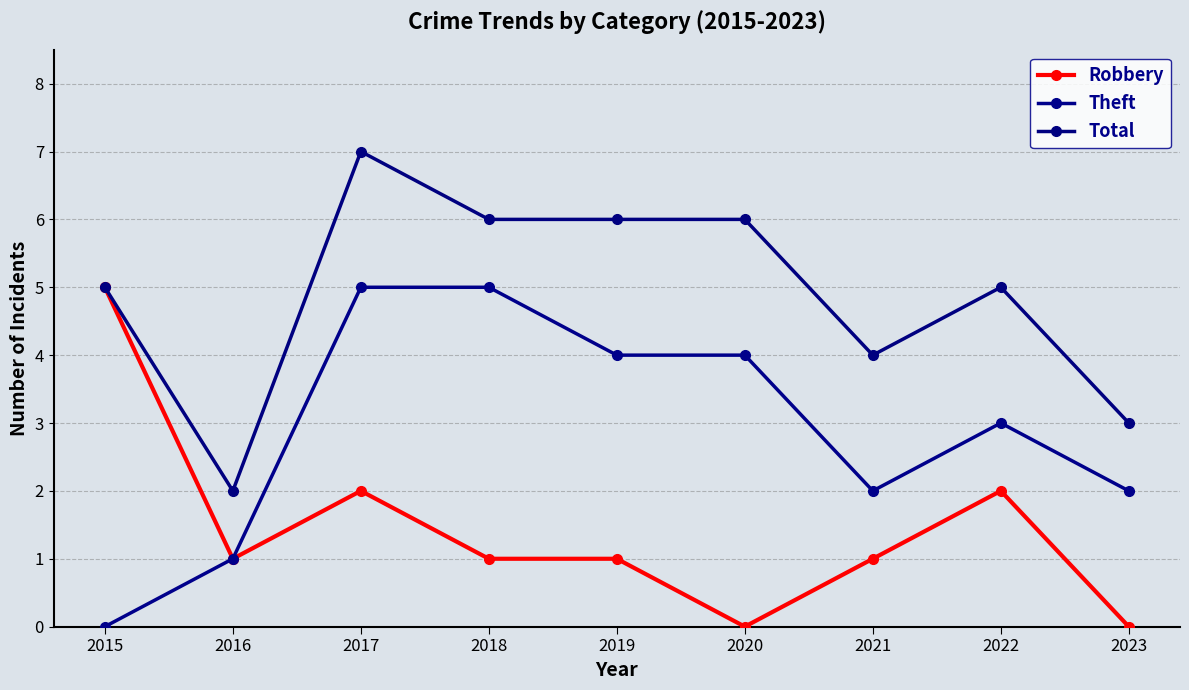

Between 2020 and 2019, which is larger?

2019